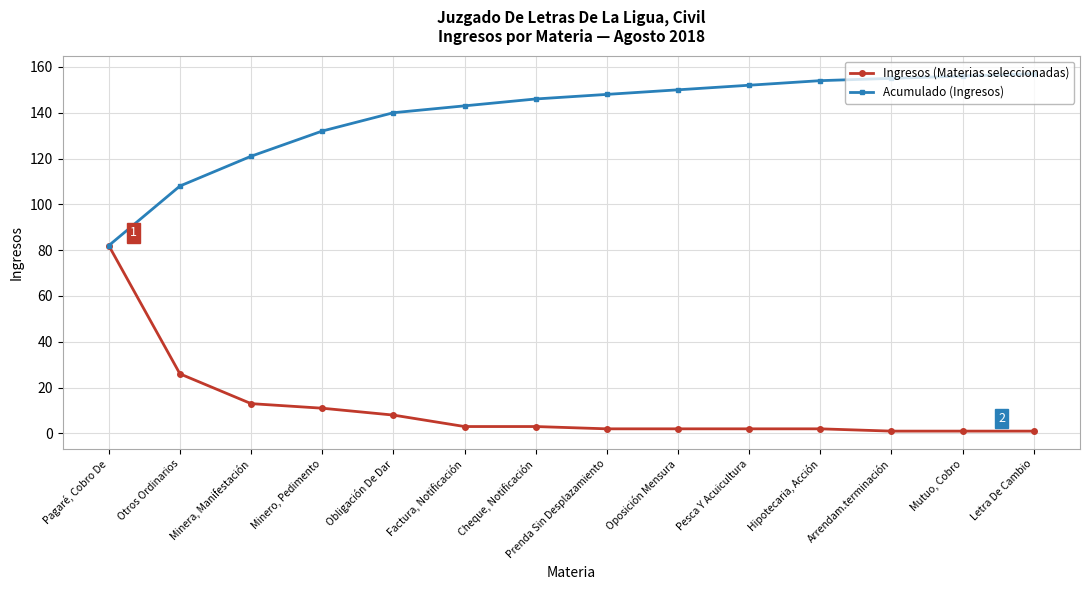

What is the lowest value of the Acumulado (Ingresos) series?

82